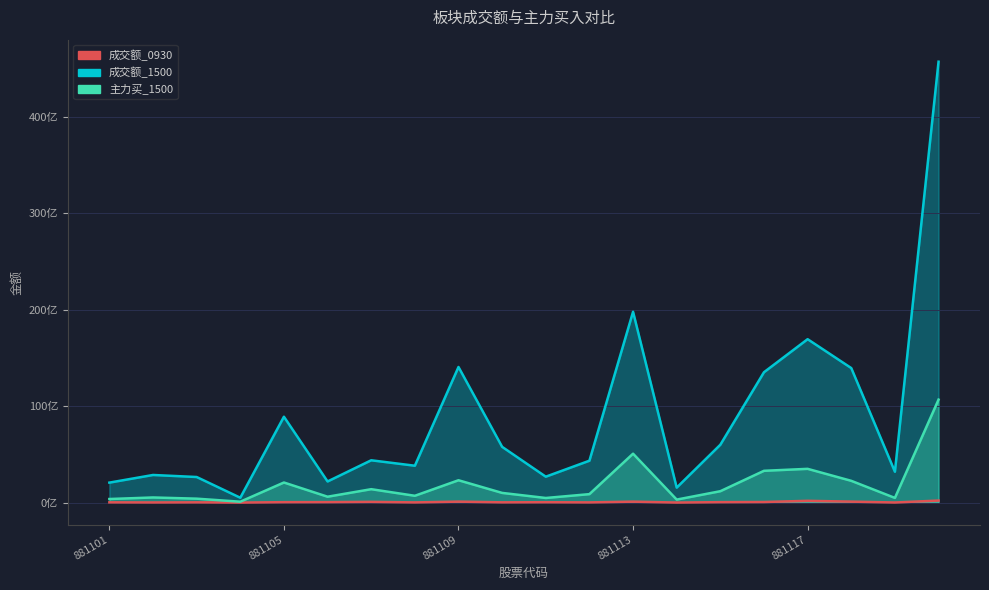

Where does the 主力买_1500 series first go above 1002807251?

881105